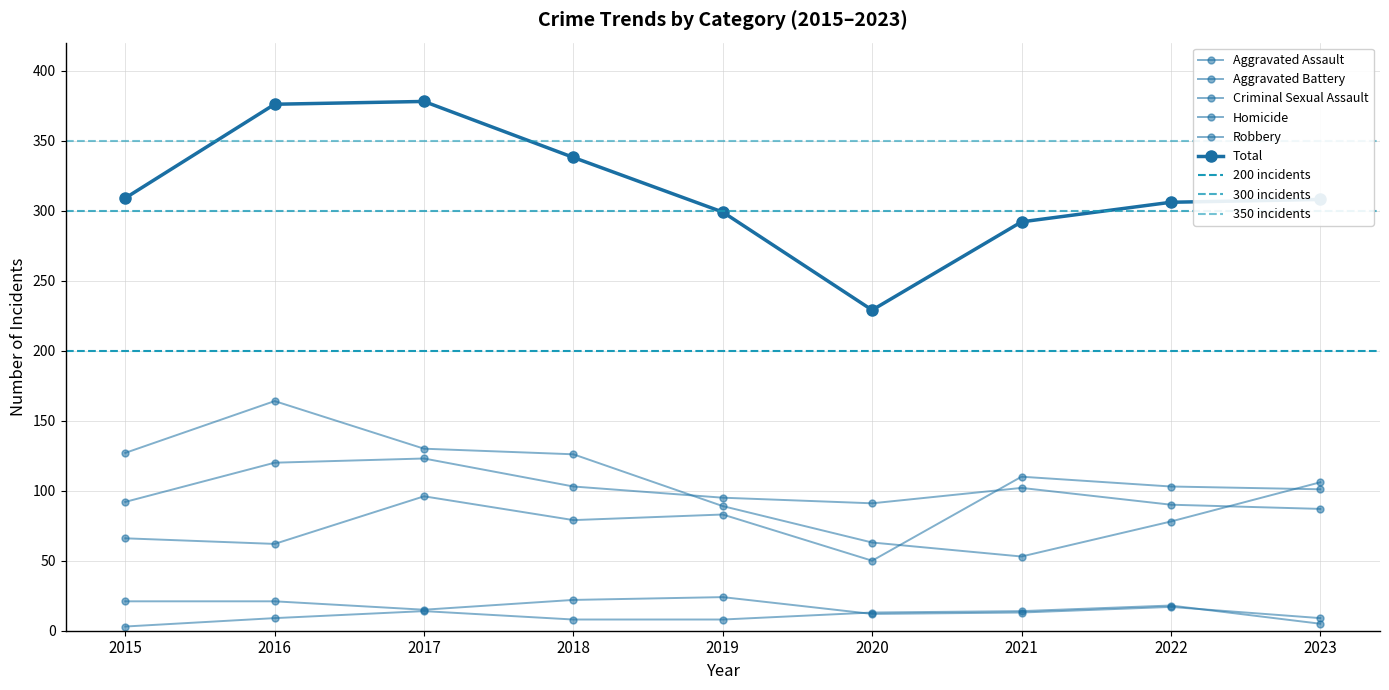

Which has a higher value, 2015 or 2021?

2021